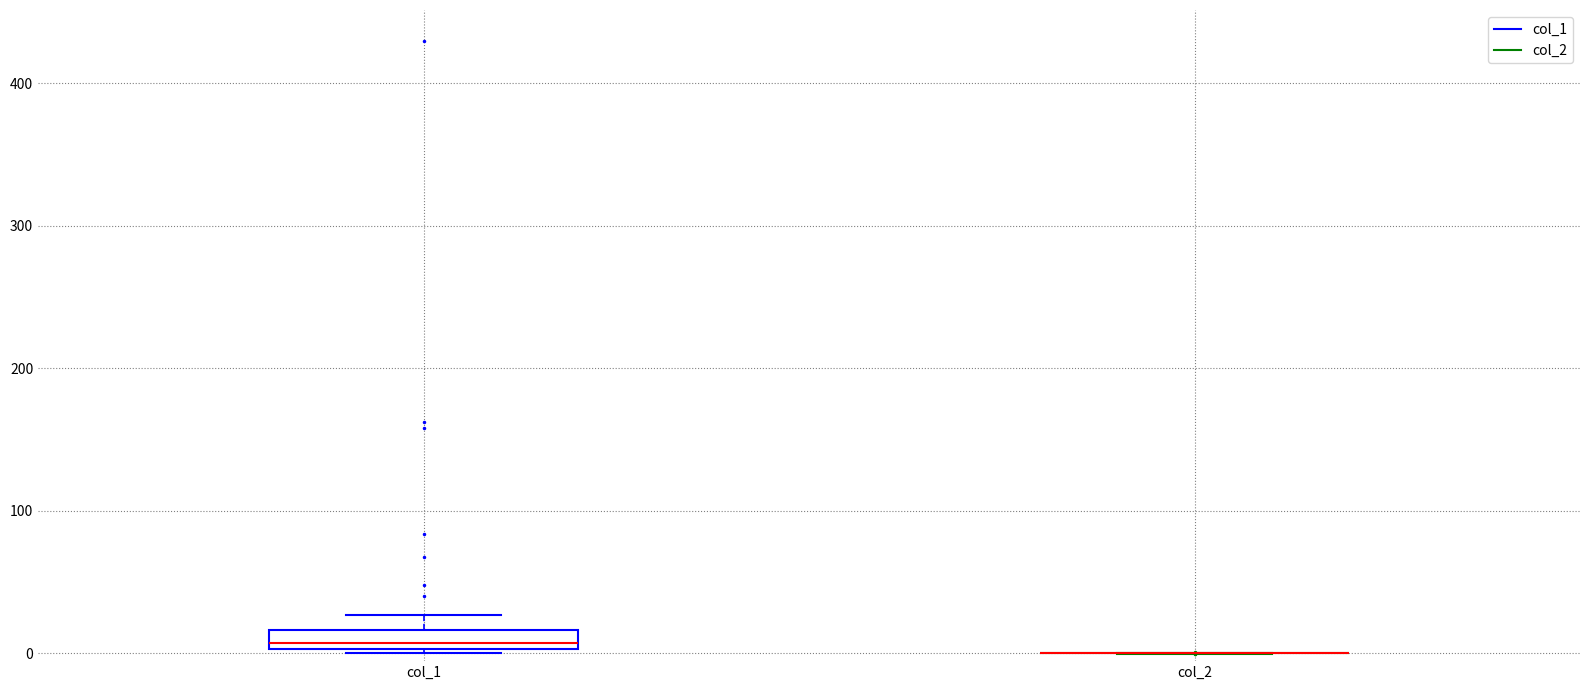

Which box is the tallest, from its lower edge to its upper edge?

col_1